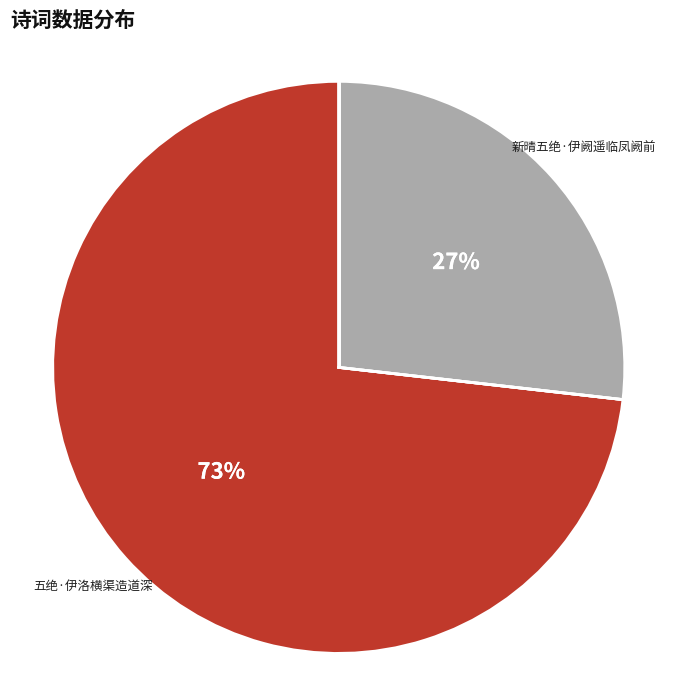

Count the number of slices in the pie.

2